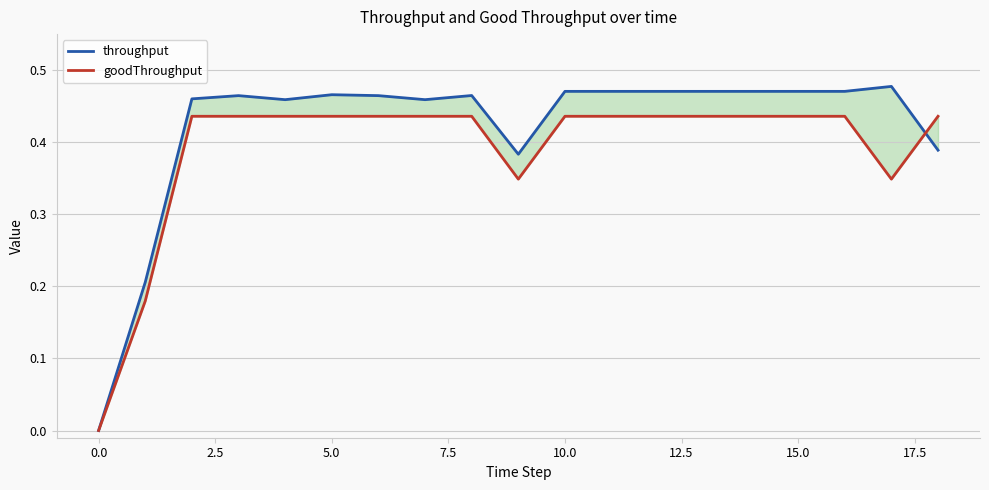

What is the label of the 13th point from the left?

12